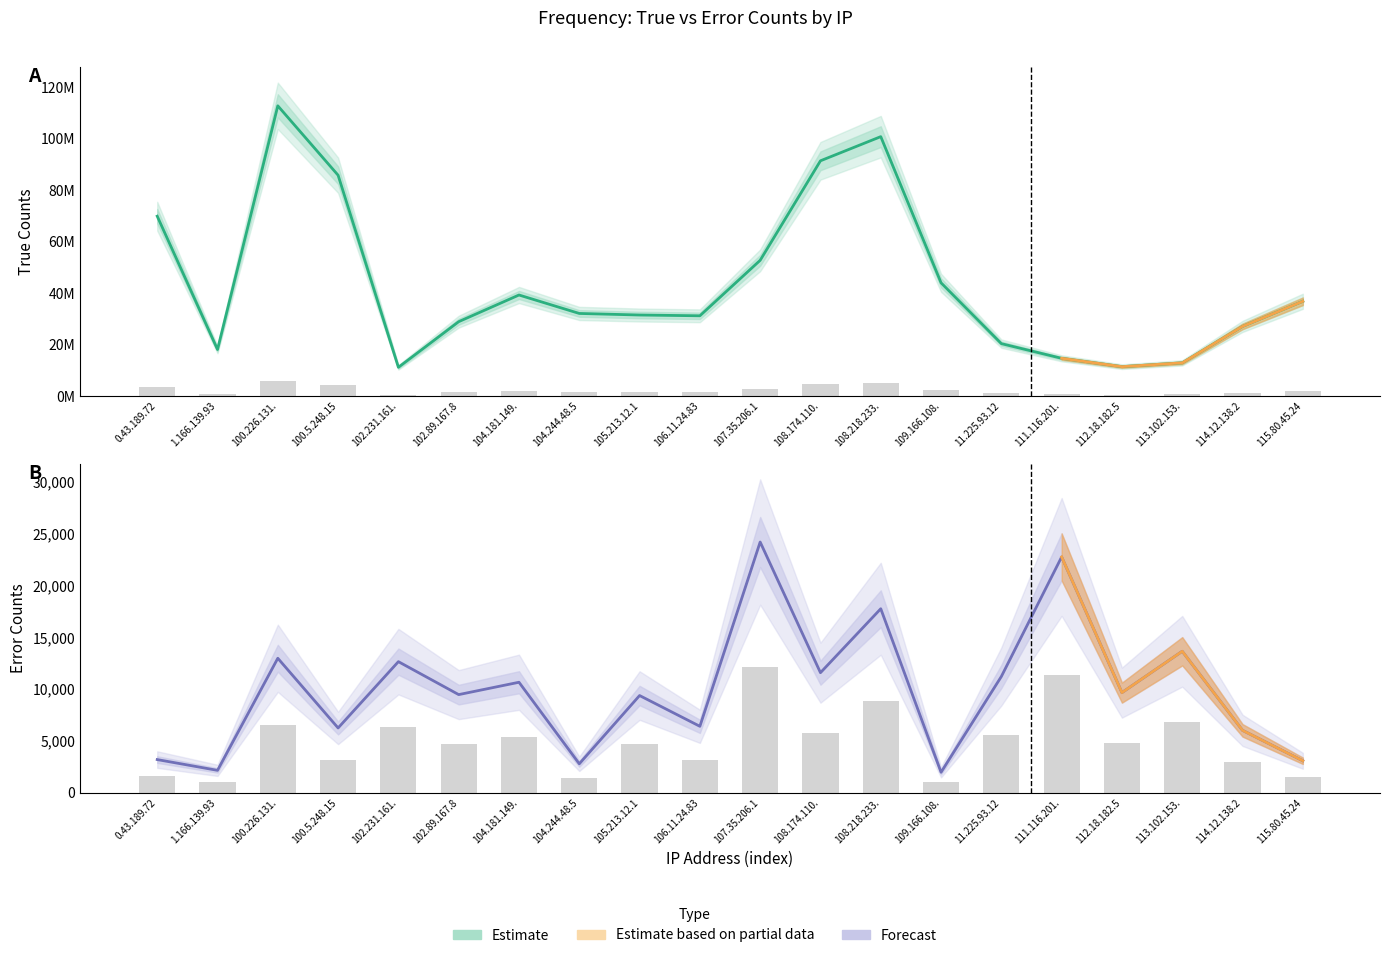

At how many categories does at least one series exceed 55441936?

5